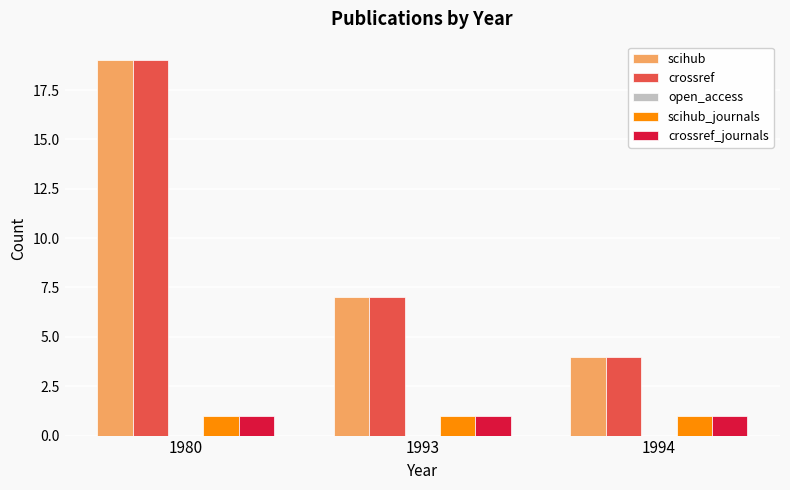

How many bars are there in total?

12